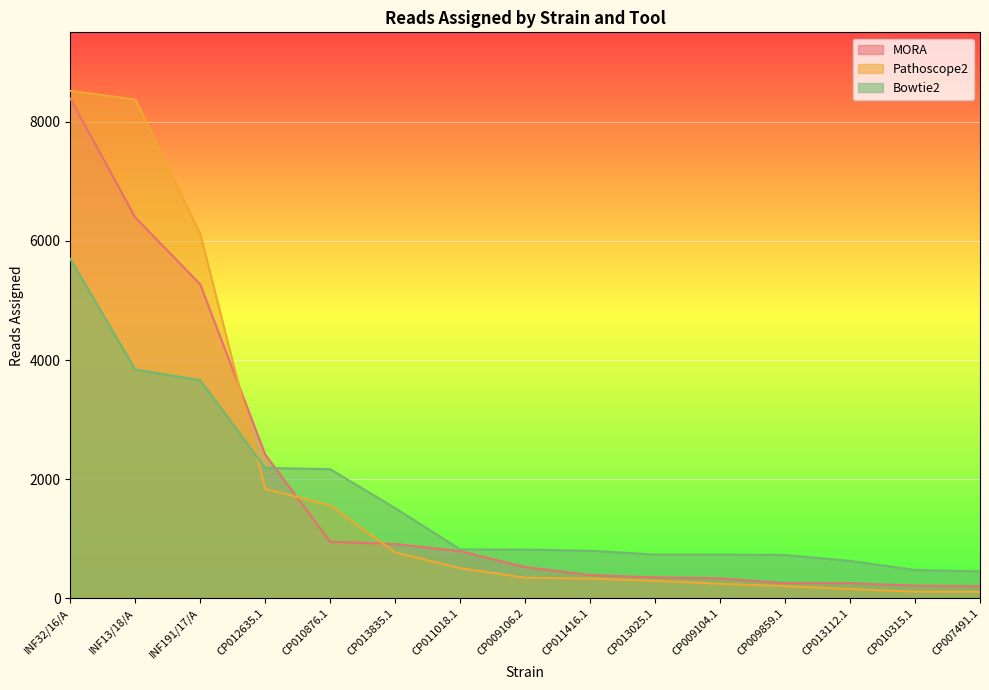

Rank the series at CP009106.2 from lowest to highest value.

Pathoscope2, MORA, Bowtie2